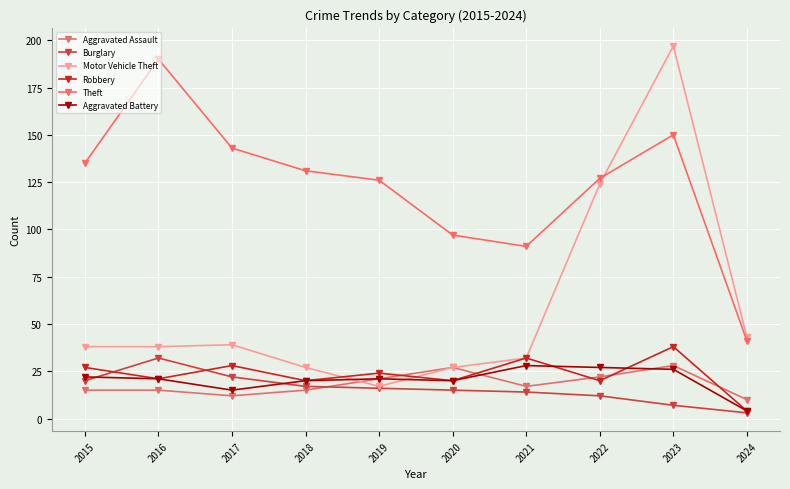

Is the value of Aggravated Assault at 2023 greater than the value of Robbery at 2020?

Yes